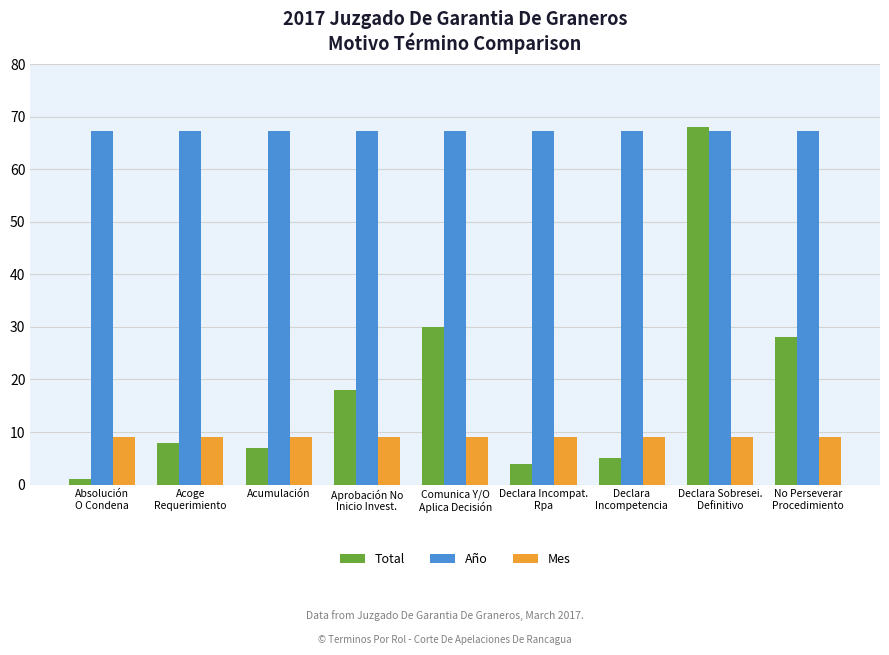

Reading right to left, what are all the values shown in this chart?

Total: 28.0	68.0	5.0	4.0	30.0	18.0	7.0	8.0	1.0
Año: 67.2	67.2	67.2	67.2	67.2	67.2	67.2	67.2	67.2
Mes: 9.0	9.0	9.0	9.0	9.0	9.0	9.0	9.0	9.0